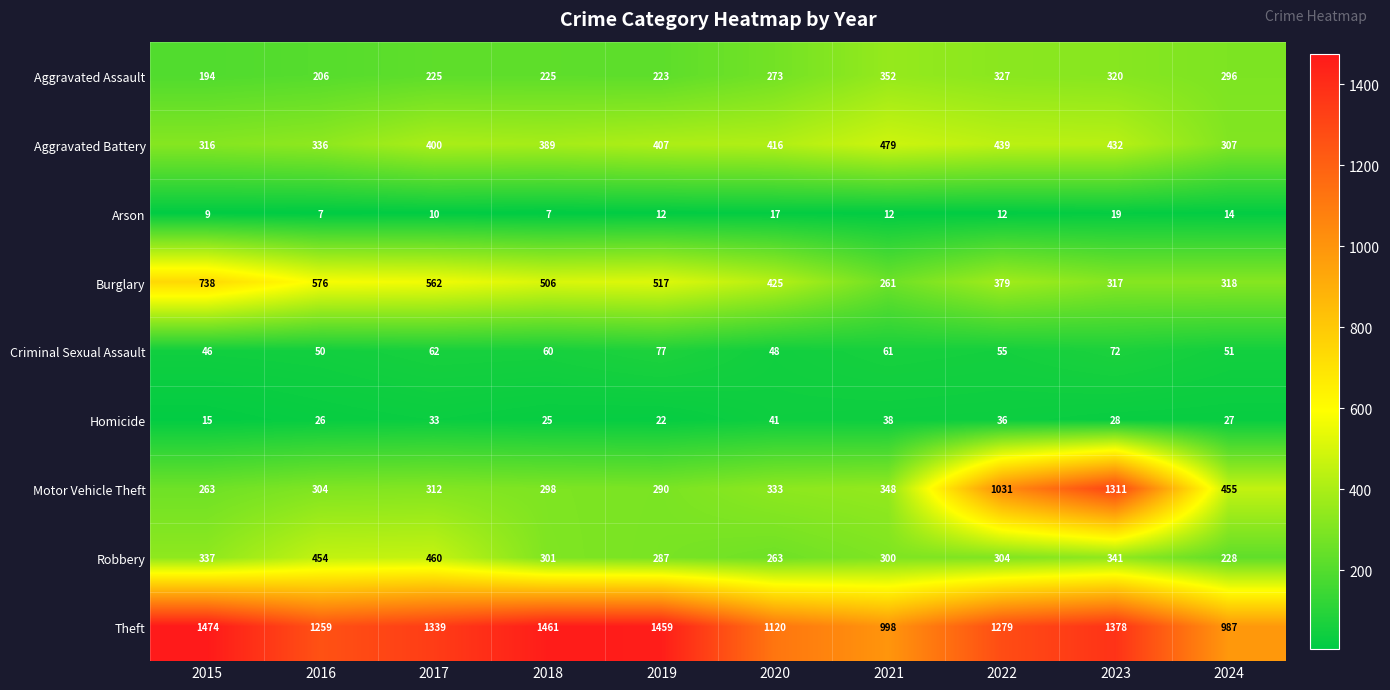

Is the value of Criminal Sexual Assault at 2019 greater than the value of Theft at 2017?

No